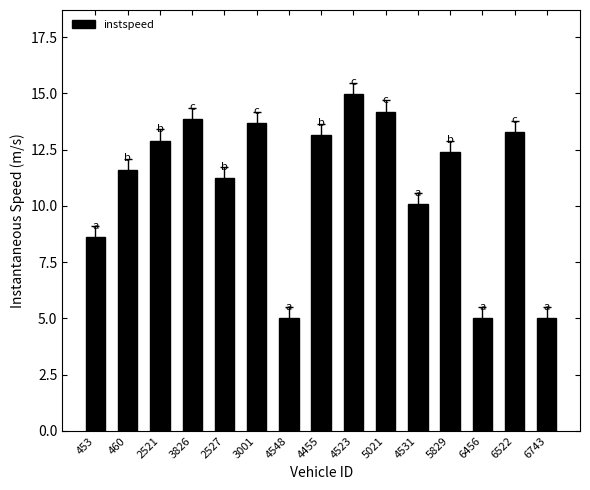

True or false: the data shows 13.3 at 6522.

True